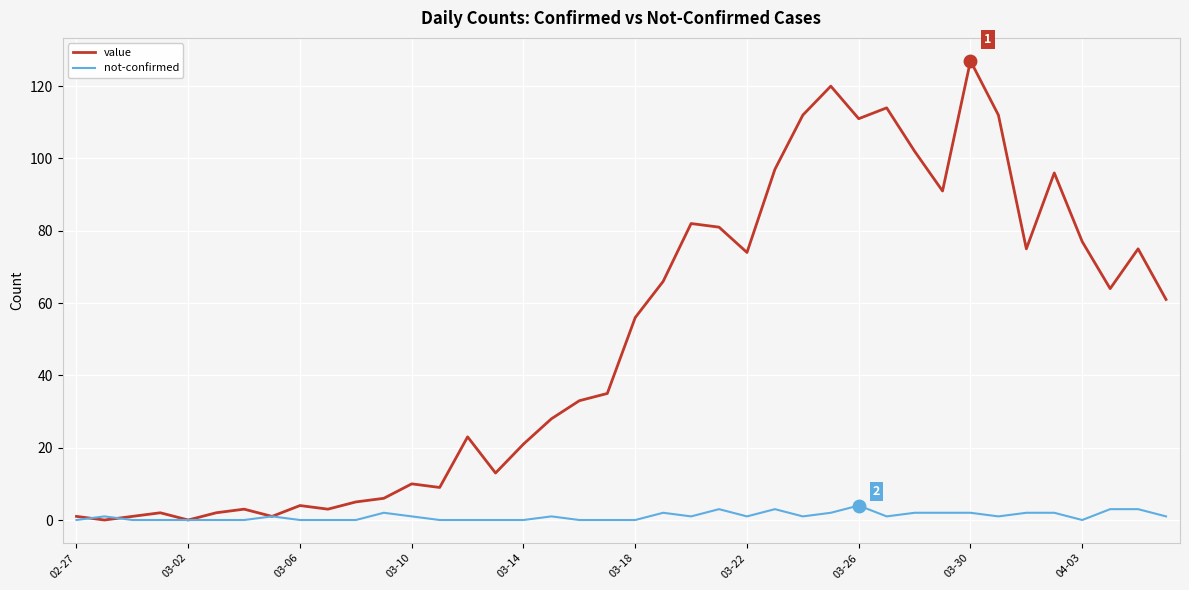

Which series has the largest total across all categories?

value